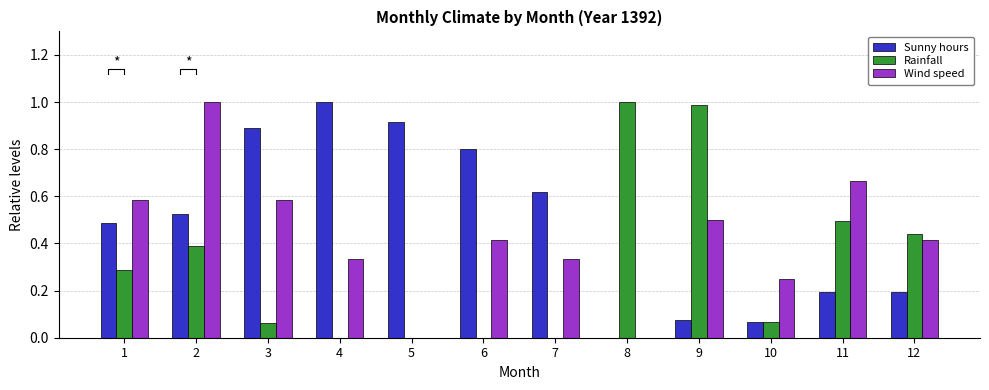

The Wind speed series shows 0.0 at 5. True or false?

True